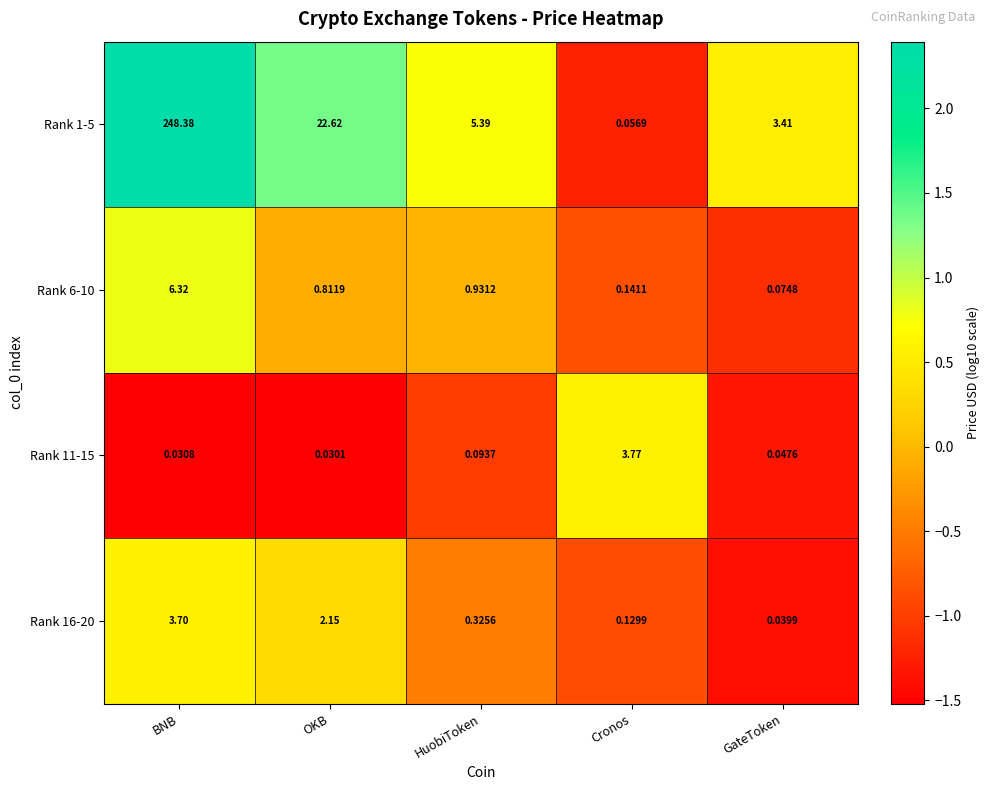

At which category does the chart reach its peak across all series?

BNB